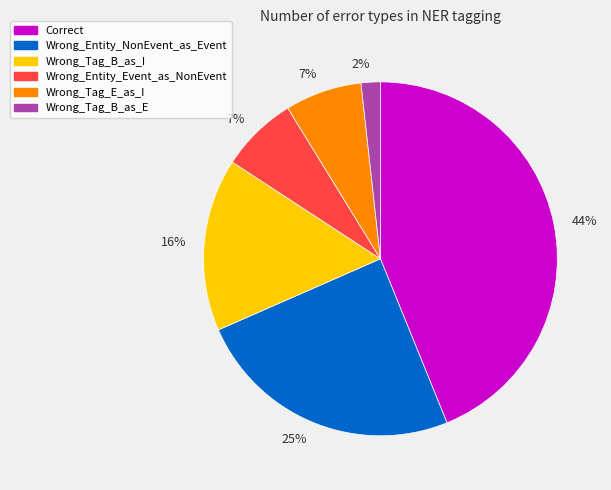

How many slices are in this pie chart?

6